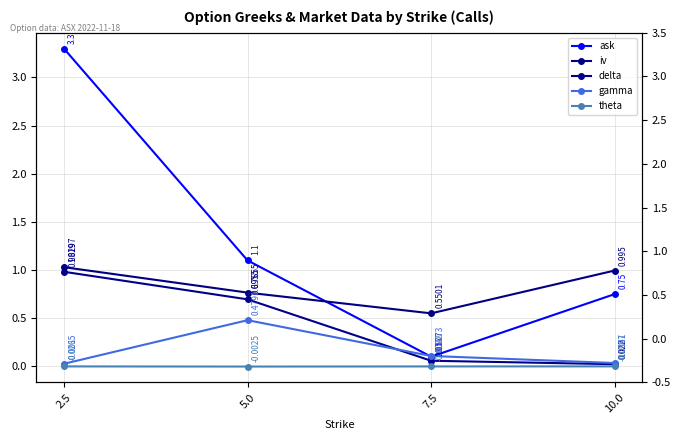

Between 2.5 and 7.5, which is larger?

2.5